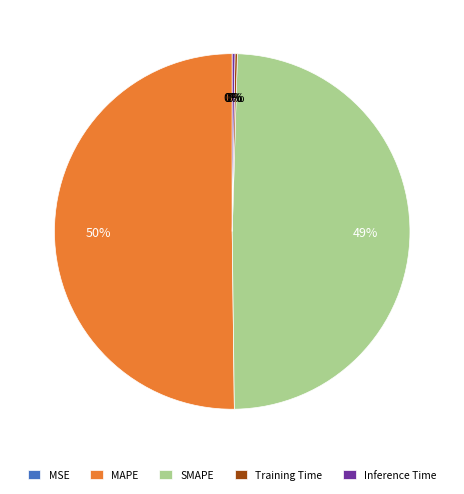

Which category has the biggest portion of the pie?

MAPE